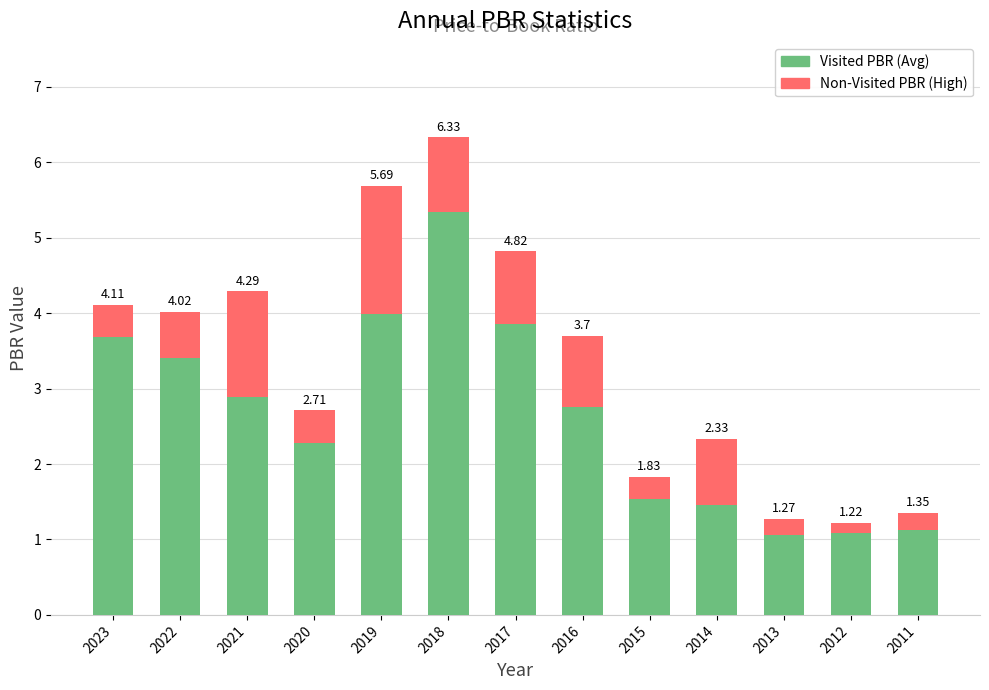

What is the value of the Visited PBR (Avg) bar at the 1st from the left?

3.7